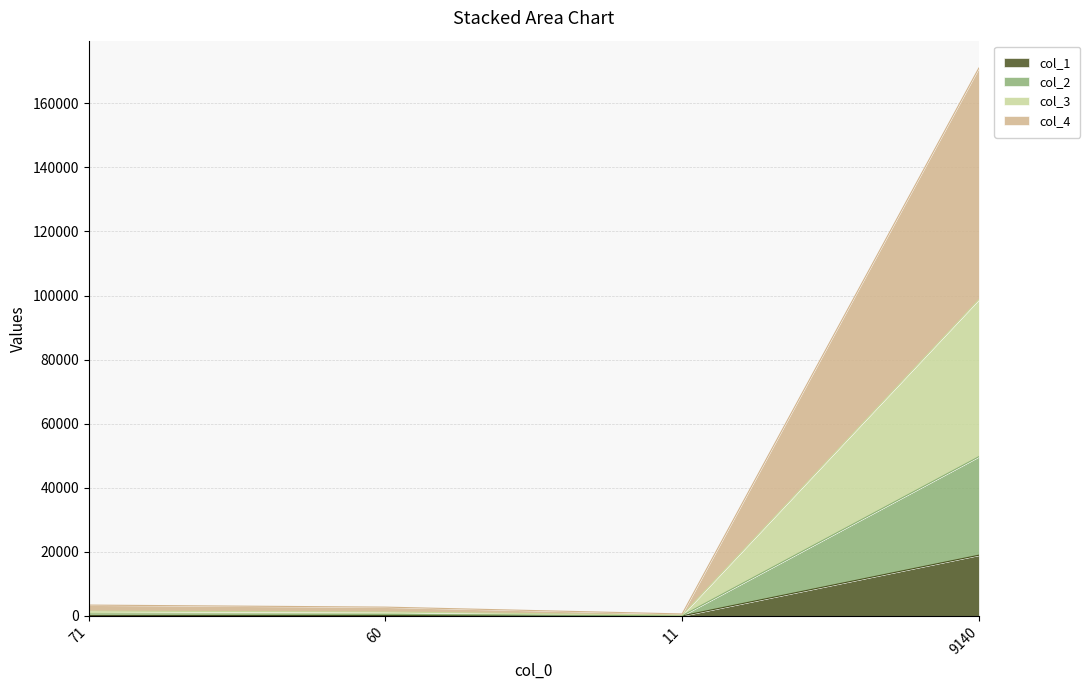

Which label corresponds to the largest value in the chart?

9140